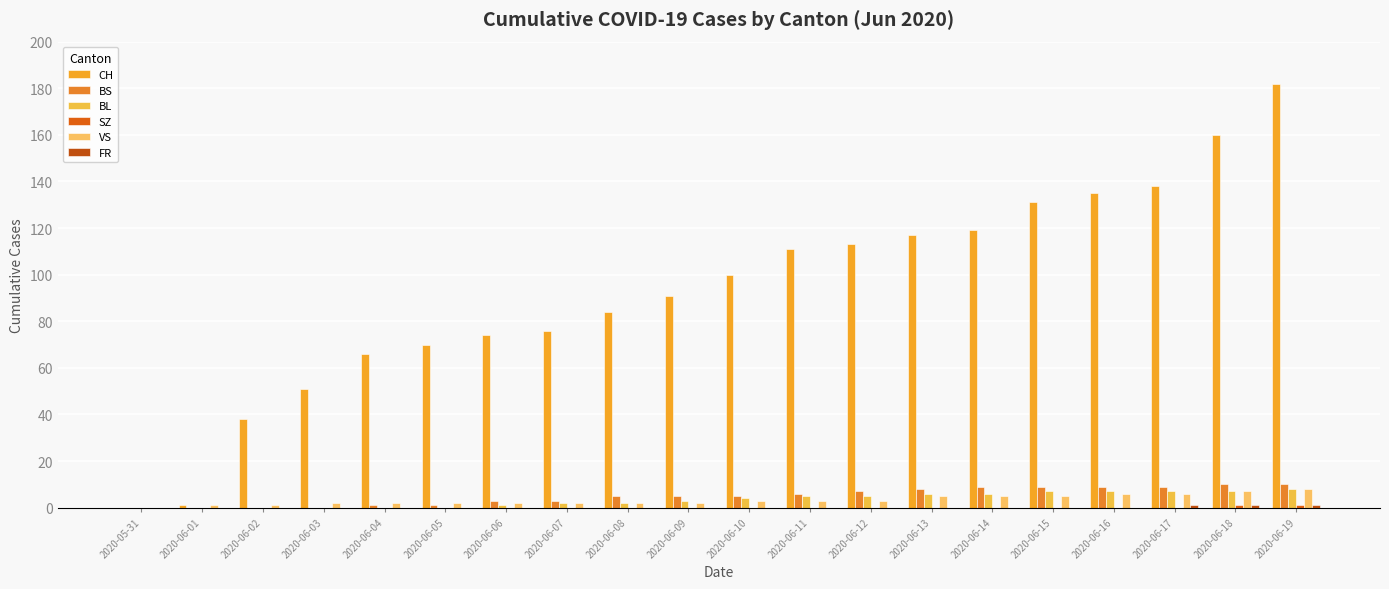

At which category is the sum across all series the highest?

2020-06-19